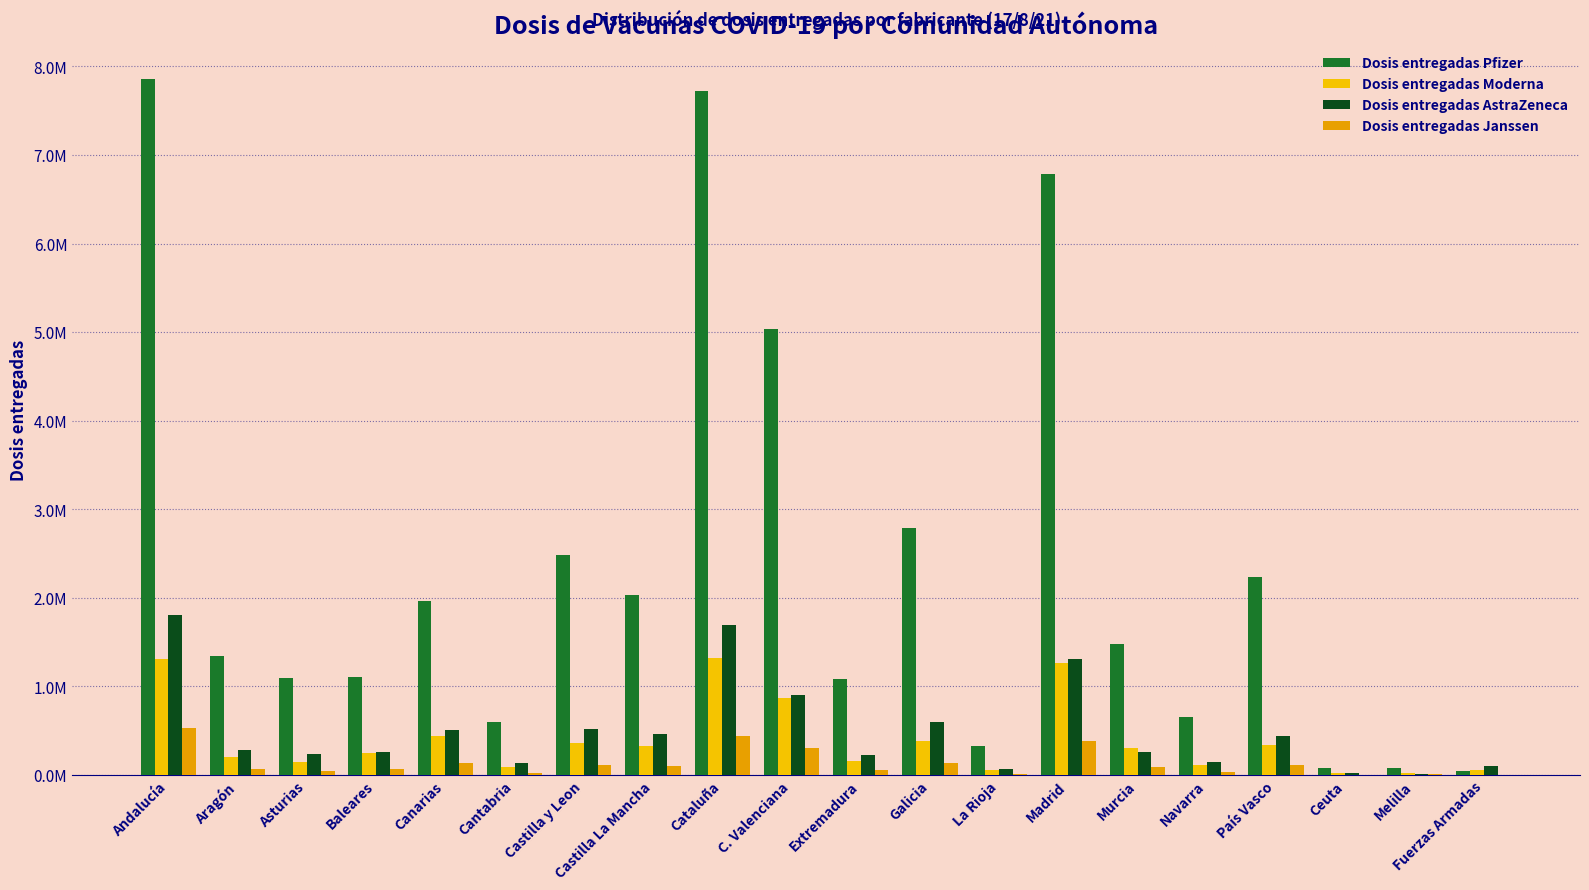

What position from the right is Cantabria?

15